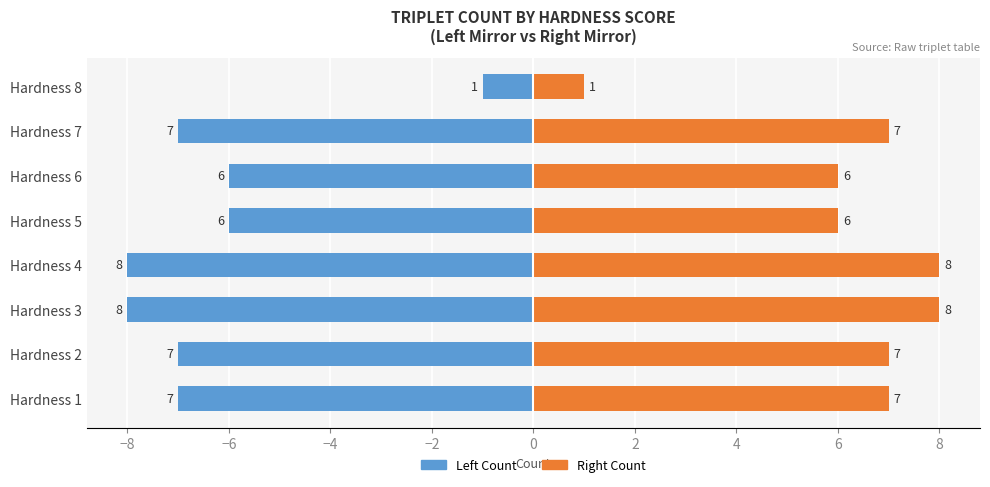

List the series in order of their overall mean, lowest first.

Left (Blue), Right (Orange)